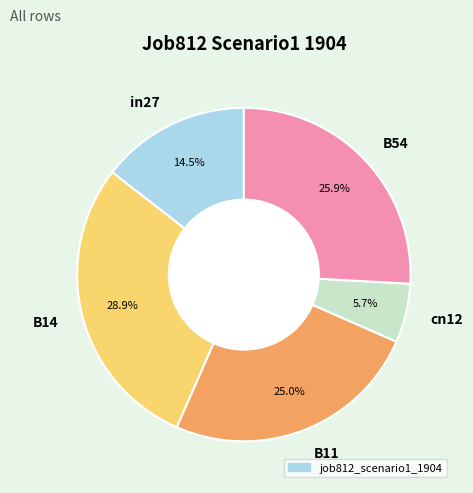

What is the smallest slice in the pie chart?

cn12